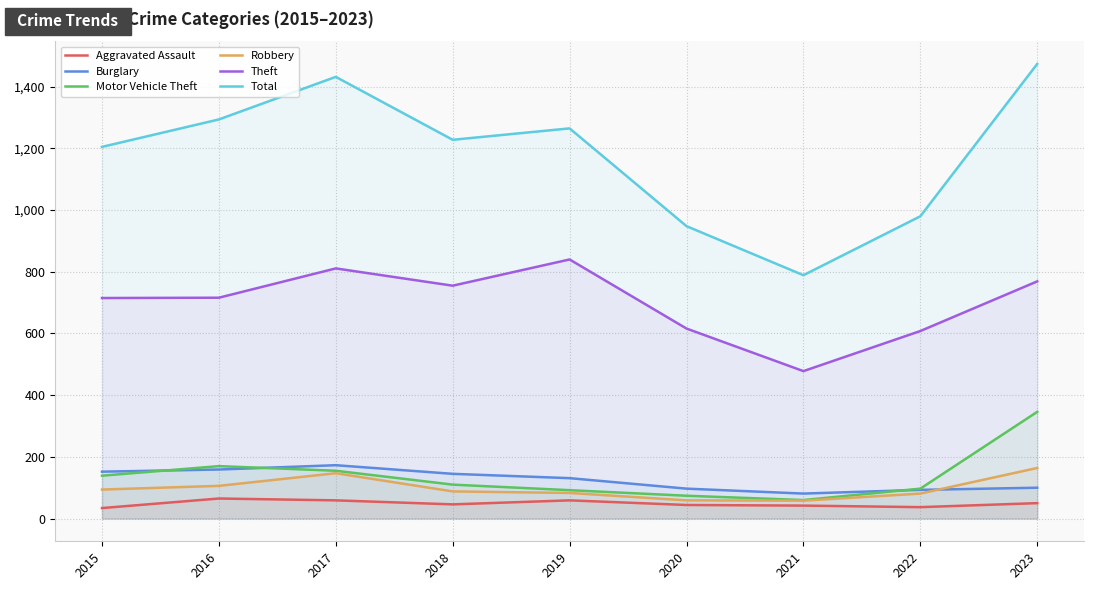

Reading left to right, extract all data points from this chart.

Aggravated Assault: 34	65	59	46	59	44	42	37	50
Burglary: 152	159	173	145	131	97	81	93	100
Motor Vehicle Theft: 139	170	155	110	92	74	60	97	346
Robbery: 94	106	147	88	83	59	58	81	164
Theft: 715	716	811	755	840	616	478	608	769
Total: 1205	1294	1432	1228	1265	948	789	980	1474